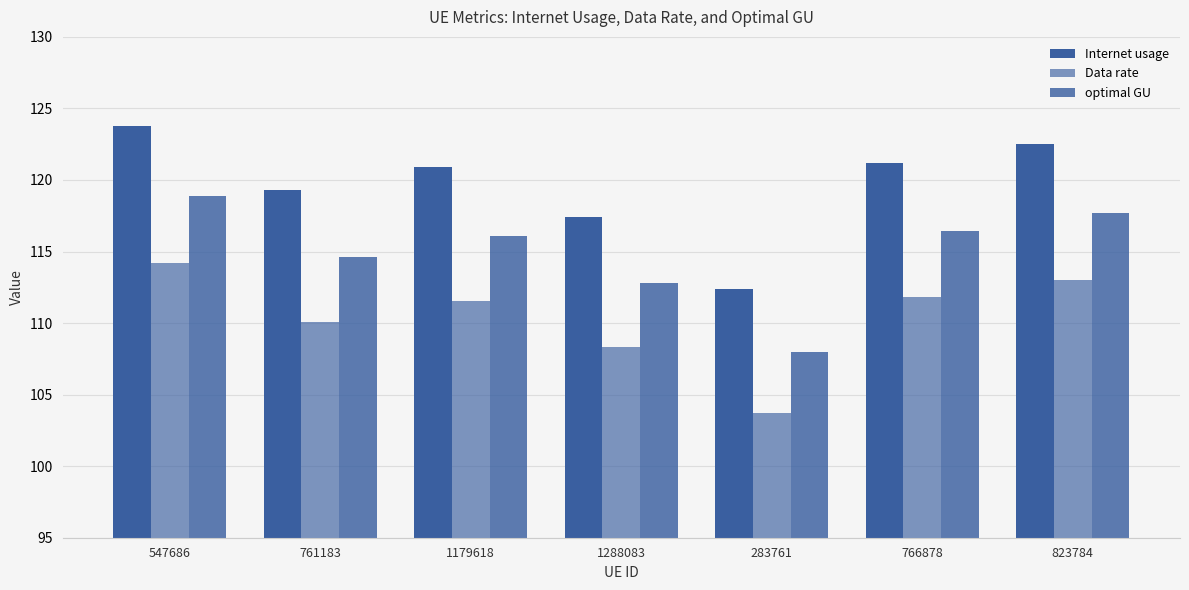

List the series in order of their overall mean, highest first.

Internet usage, optimal GU, Data rate